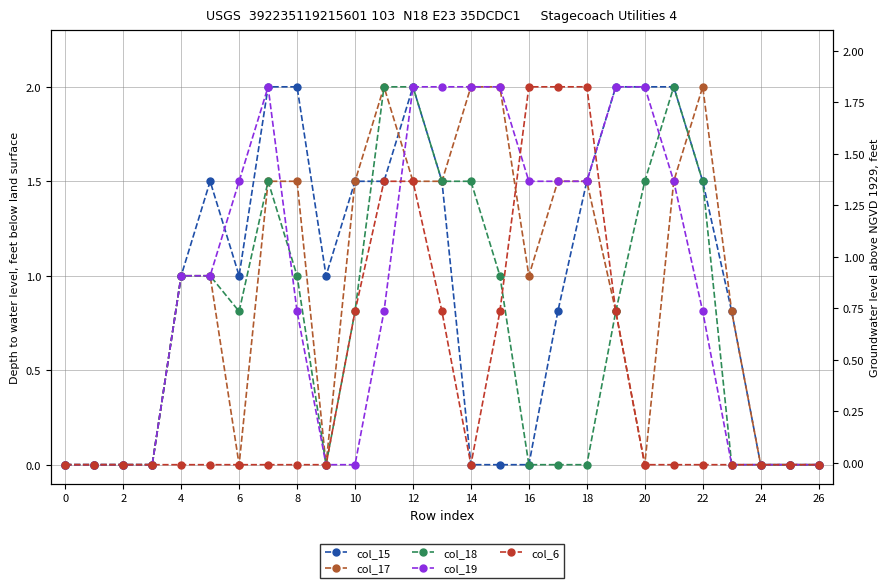

At how many categories does at least one series exceed 1?

17